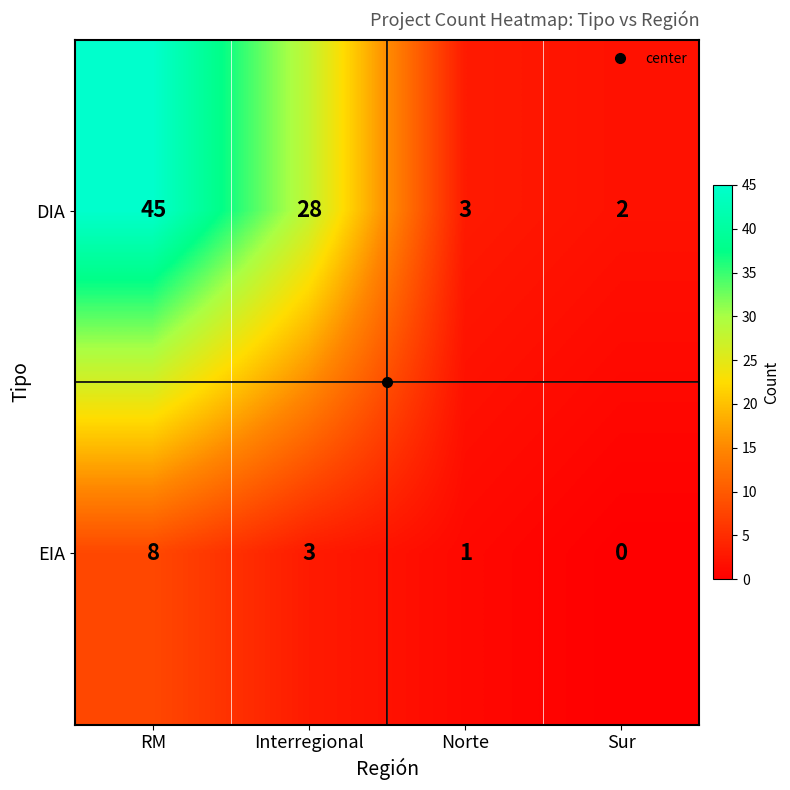

Which label corresponds to the smallest value in the chart?

Sur